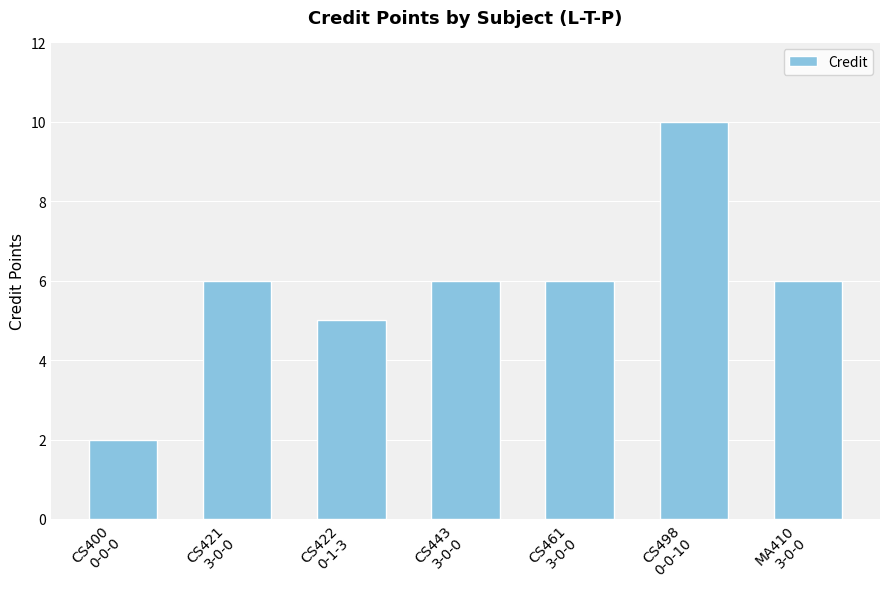

How many values are below 6?

2